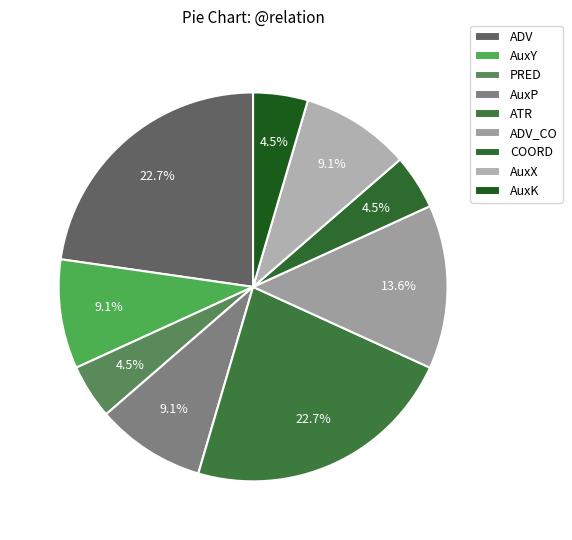

What percentage is NOT represented by AuxY?

90.9%